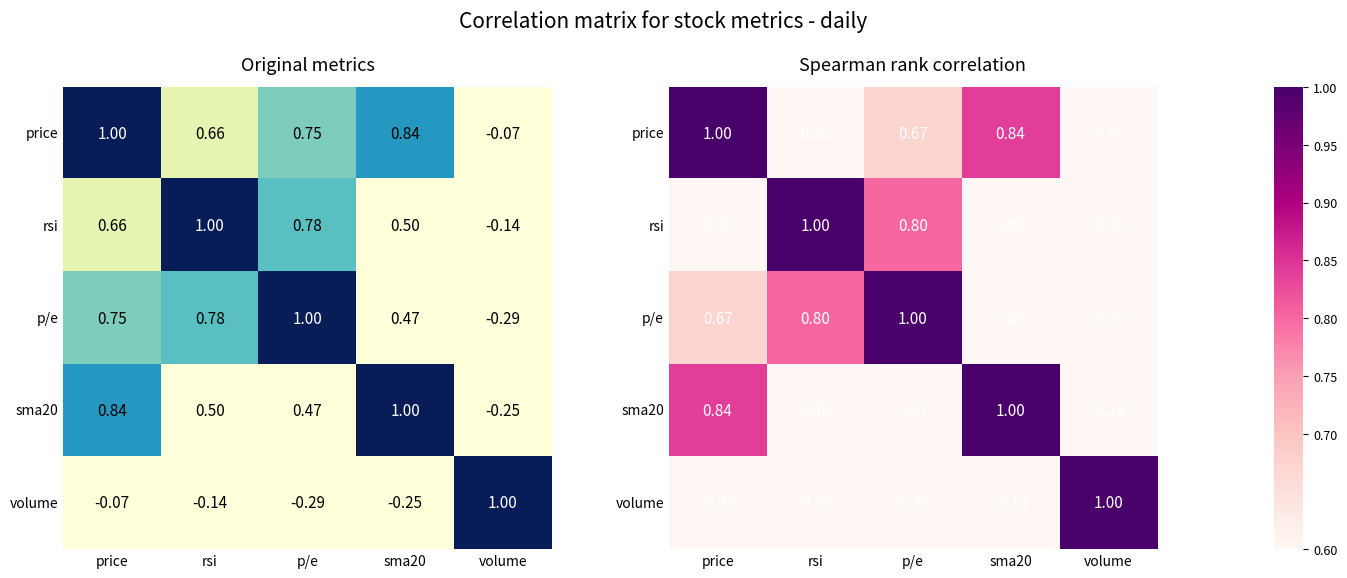

How many values in p/e are below zero?

1